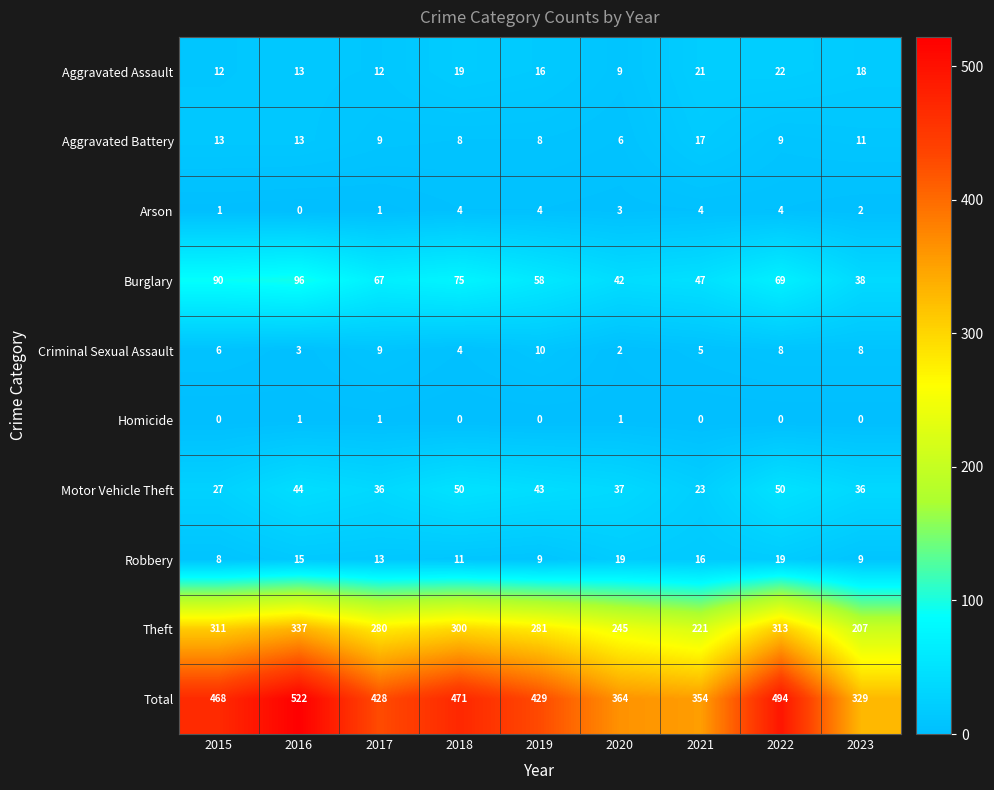

What is the spread (max minus min) of values at 2017?

427